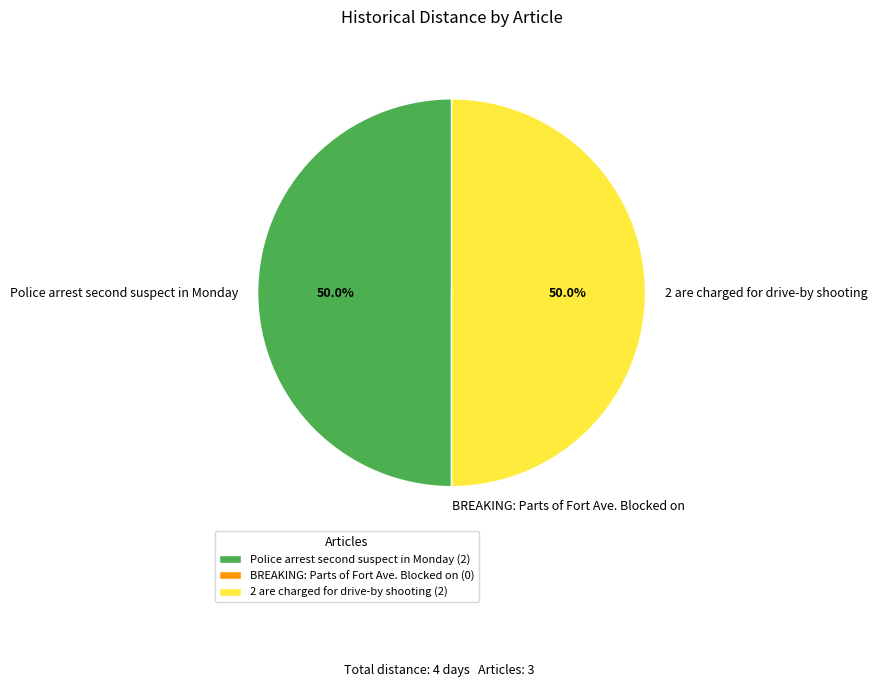

What portion of the pie excludes 2 are charged for drive-by shooting?

50.0%